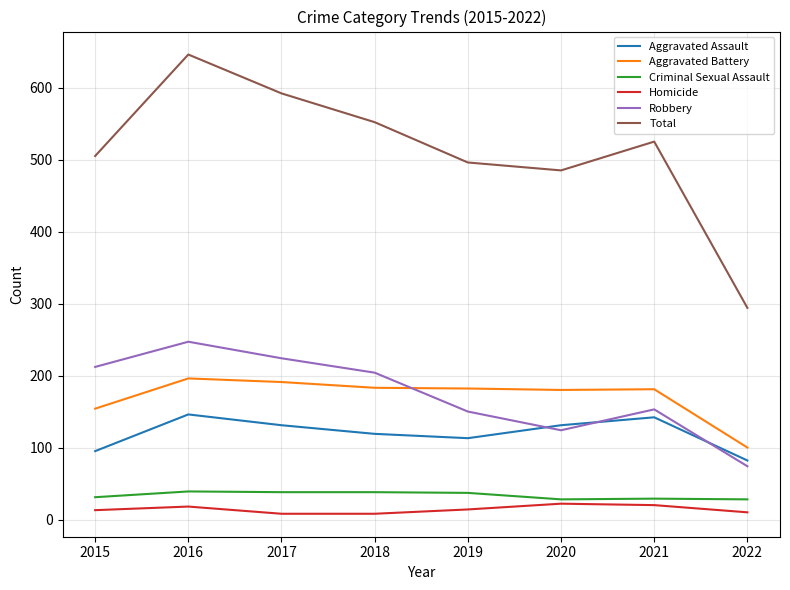

The Aggravated Battery series shows 129 at 2016. True or false?

False